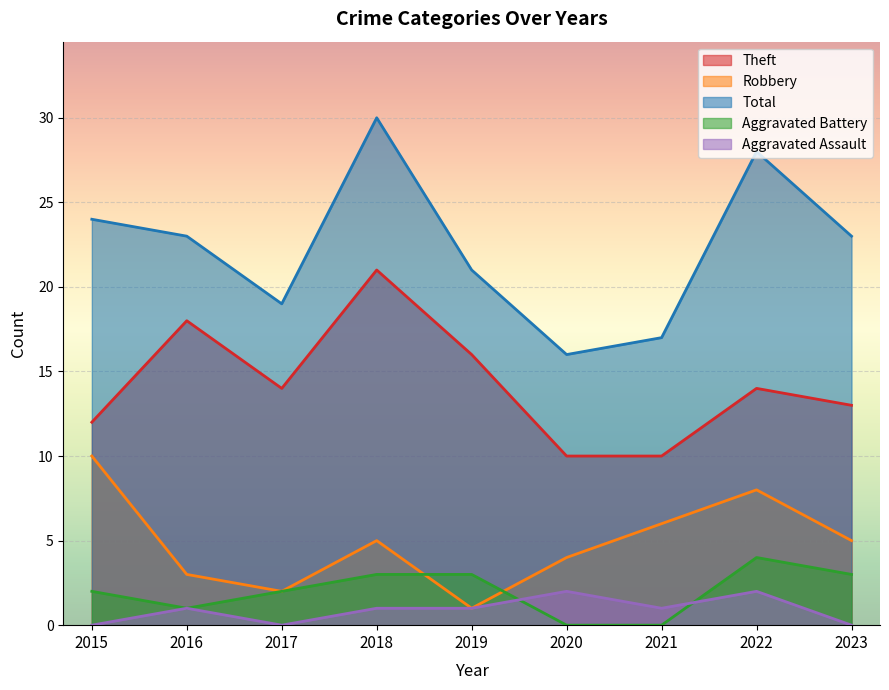

The Total series shows 24 at 2015. True or false?

True